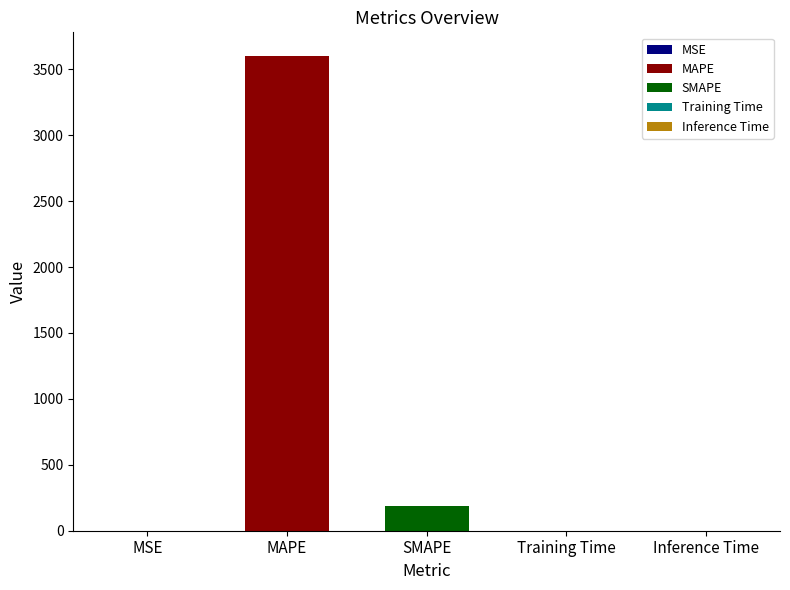

List the labels in order of value, largest first.

MAPE, SMAPE, MSE, Inference Time, Training Time